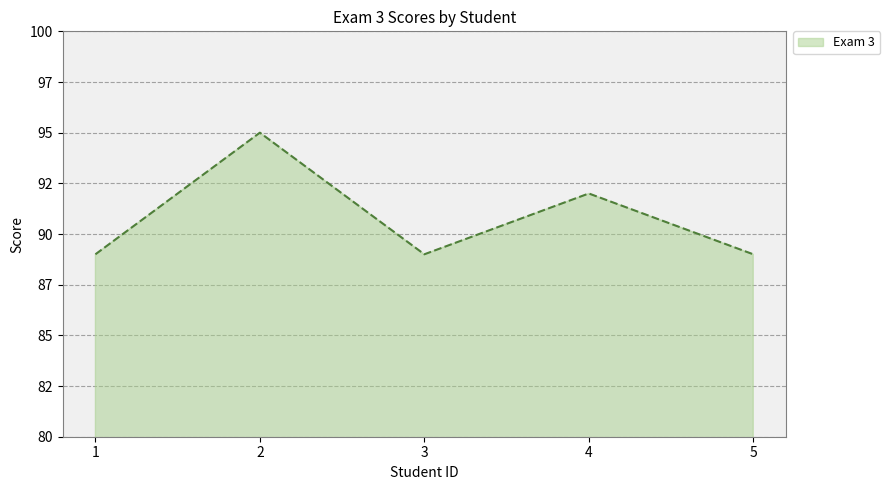

Is this an area chart (filled region under the line)?

Yes